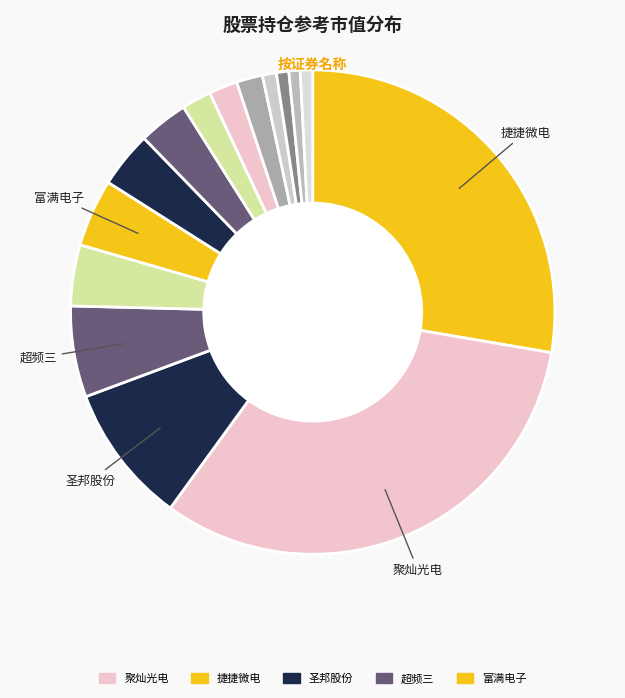

How many slices are in this pie chart?

15